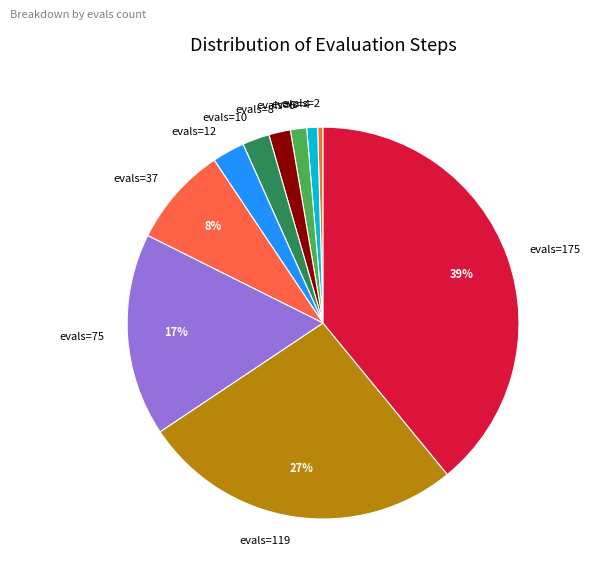

Approximately how many times larger is the value at evals=75 compared to evals=119?

0.6